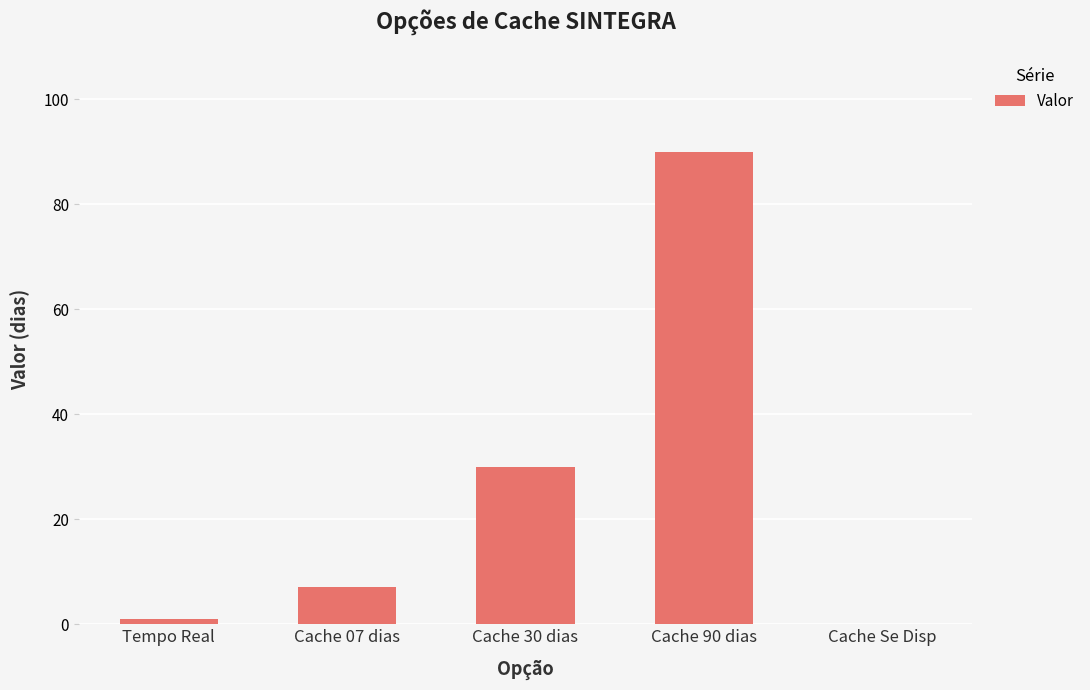

What is the maximum value shown in the chart?

90